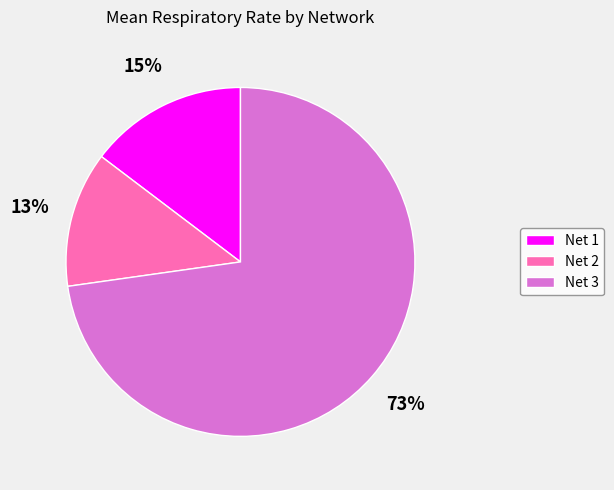

How many slices are in this pie chart?

3